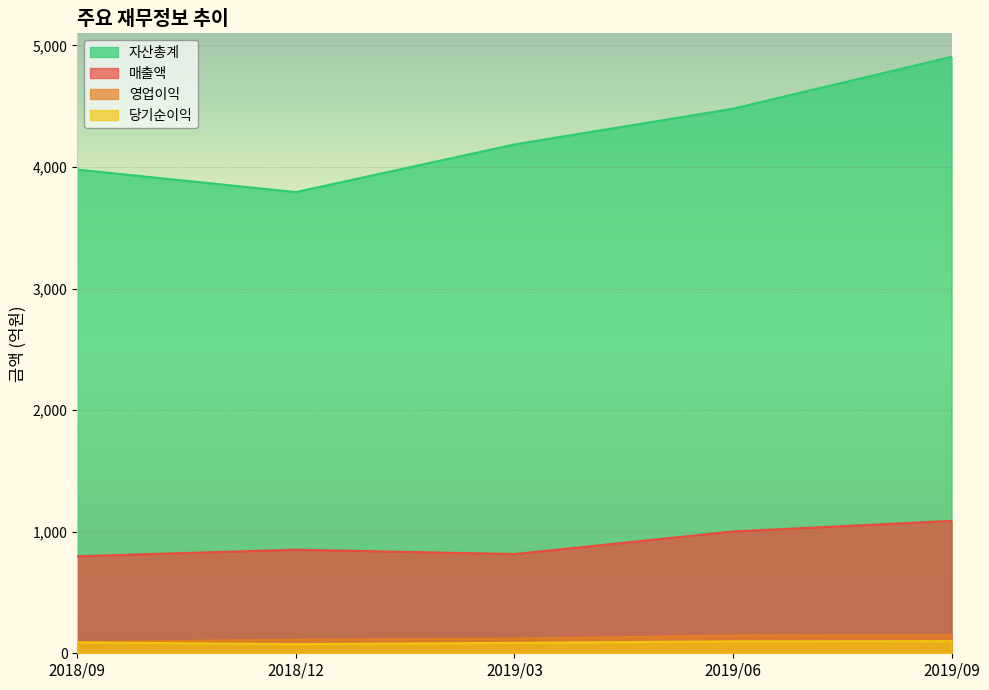

What is the greatest value displayed?

4907